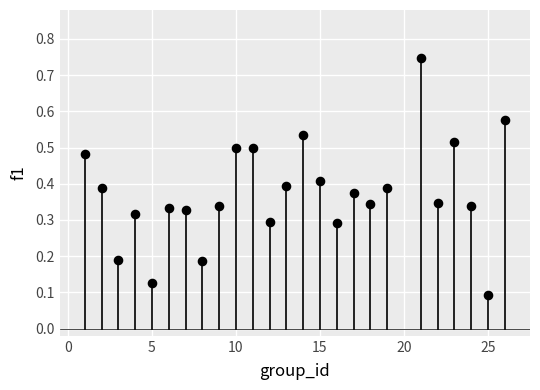

What is the range of X values (max minus min)?

25.0